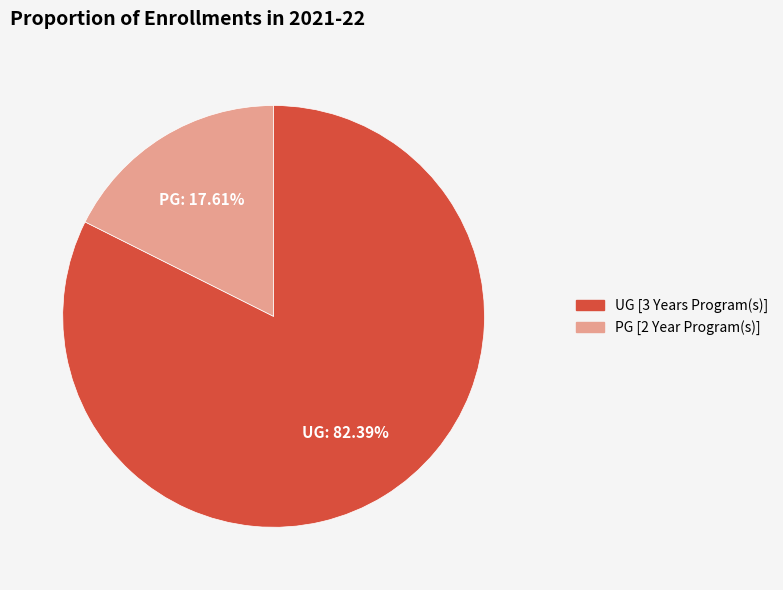

True or false: PG [2 Year Program(s)] accounts for 29% of the total.

False